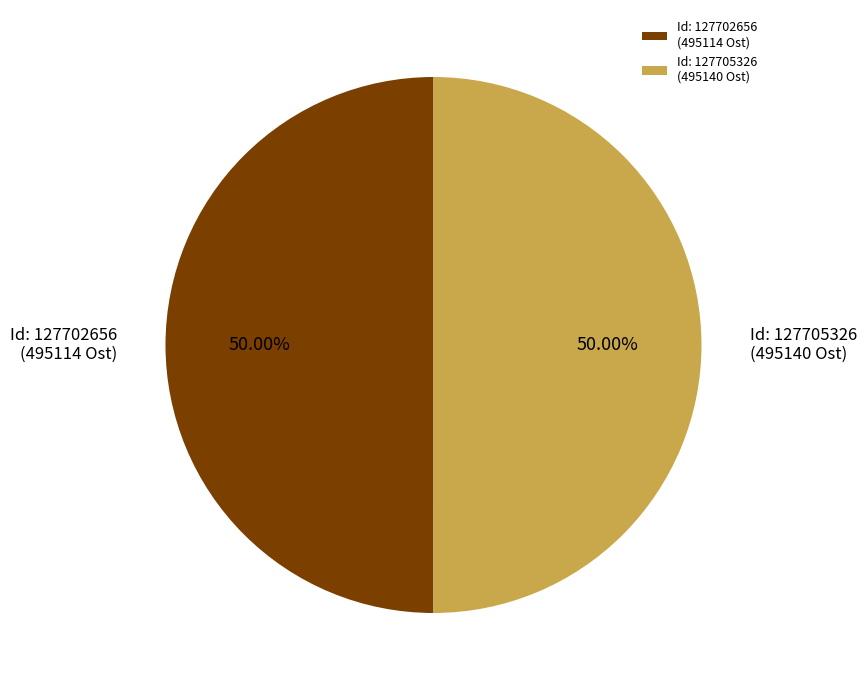

Do Id: 127705326 (495140 Ost) and Id: 127702656 (495114 Ost) together represent more than half of the pie?

Yes